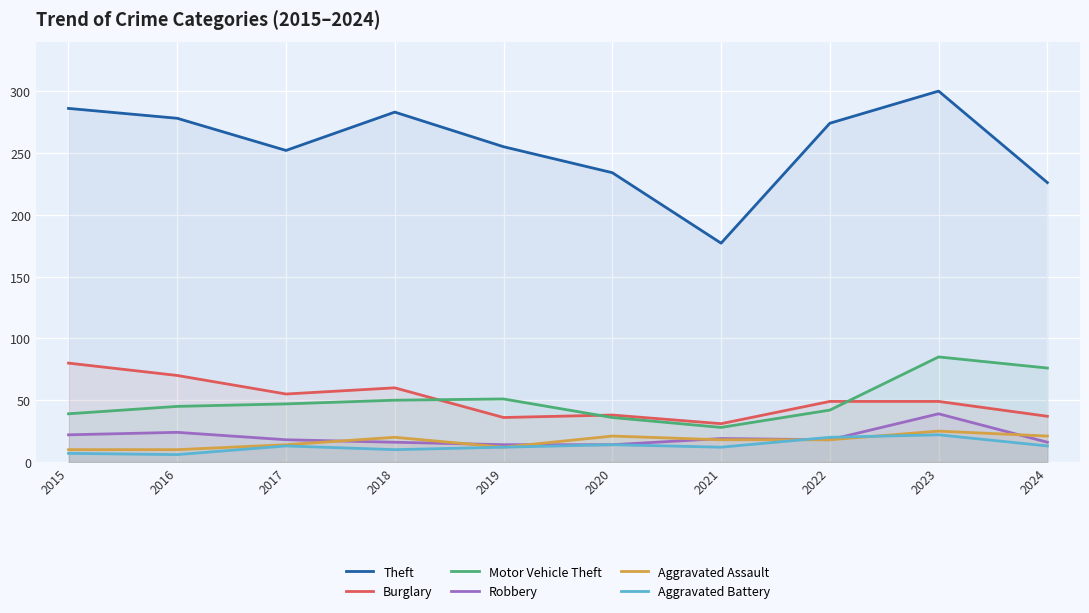

At which label does Motor Vehicle Theft first exceed 47?

2018